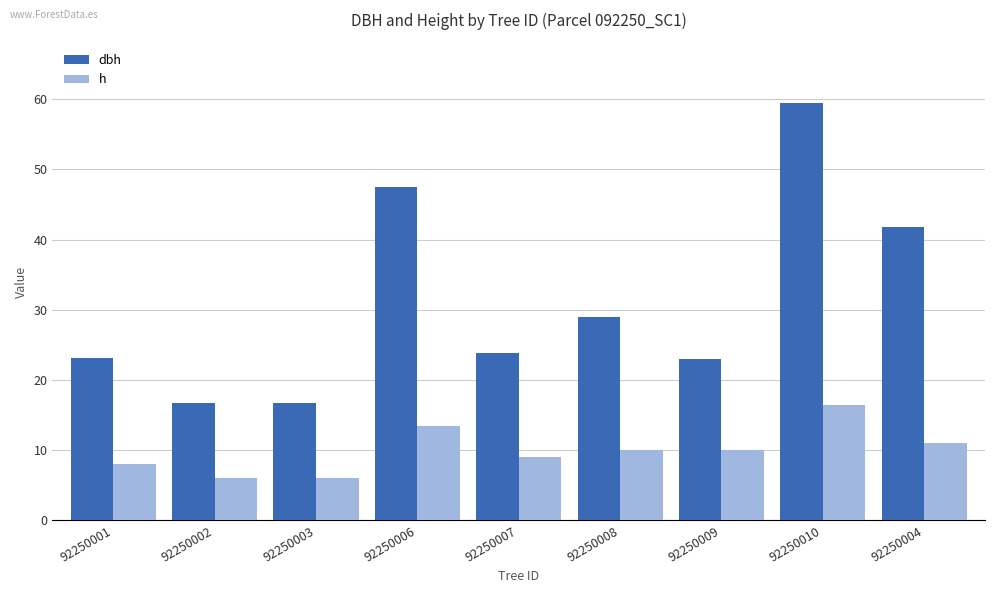

Which category has the highest value across all series?

92250010